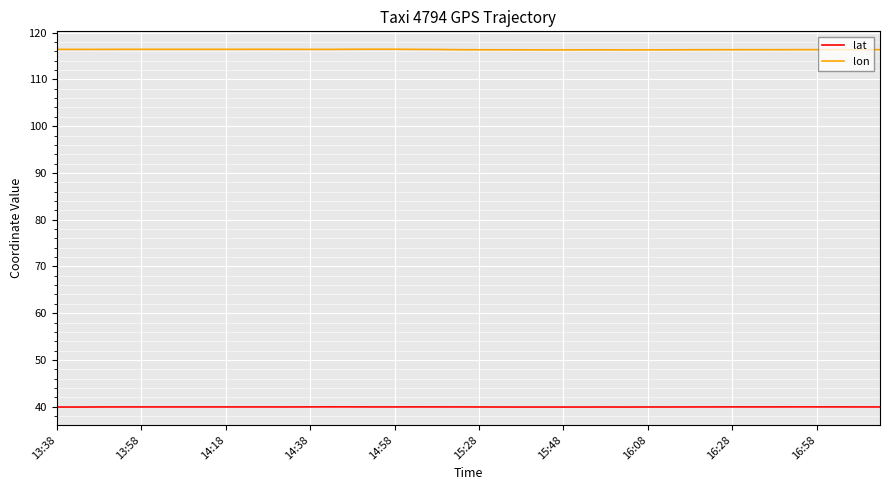

Which series has the largest range (max minus min)?

lon